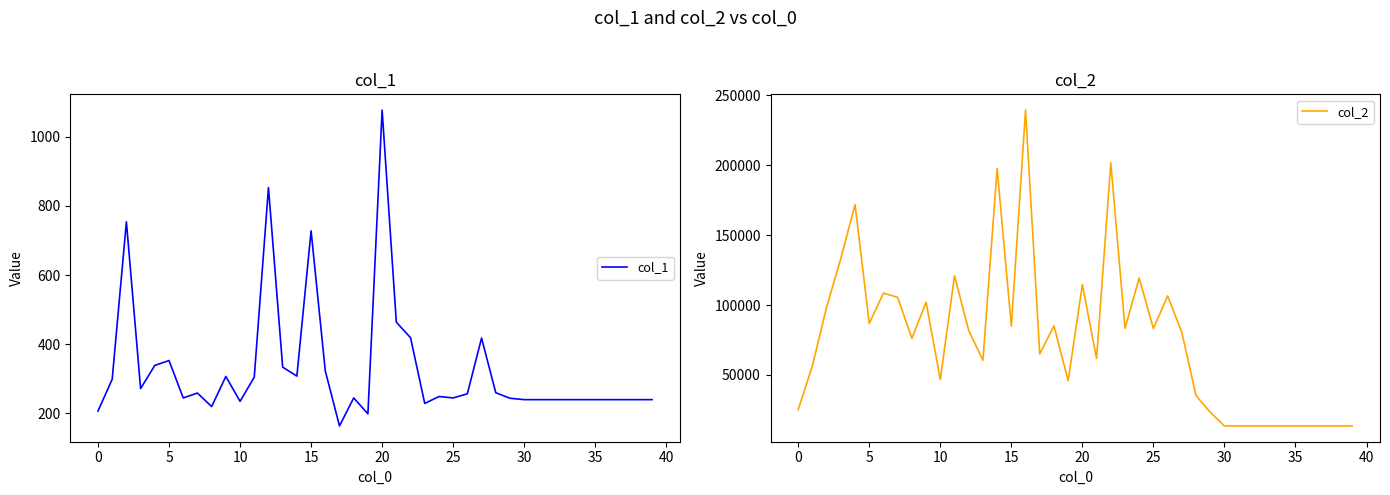

What are all the series names shown in the legend?

col_1, col_2